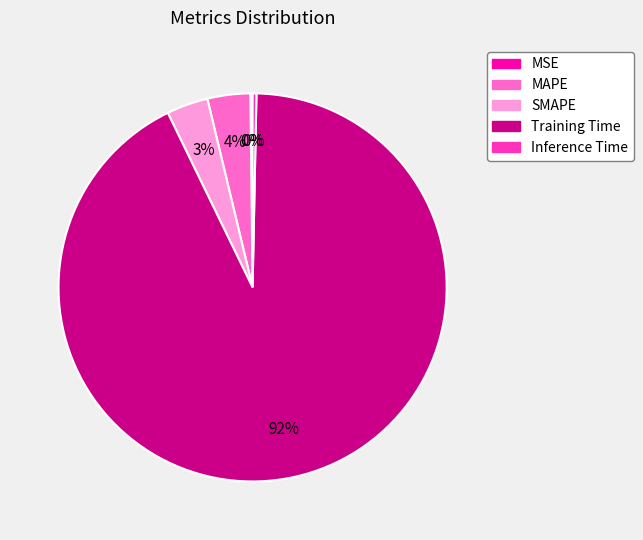

Is the sum of Inference Time and Training Time greater than half?

Yes